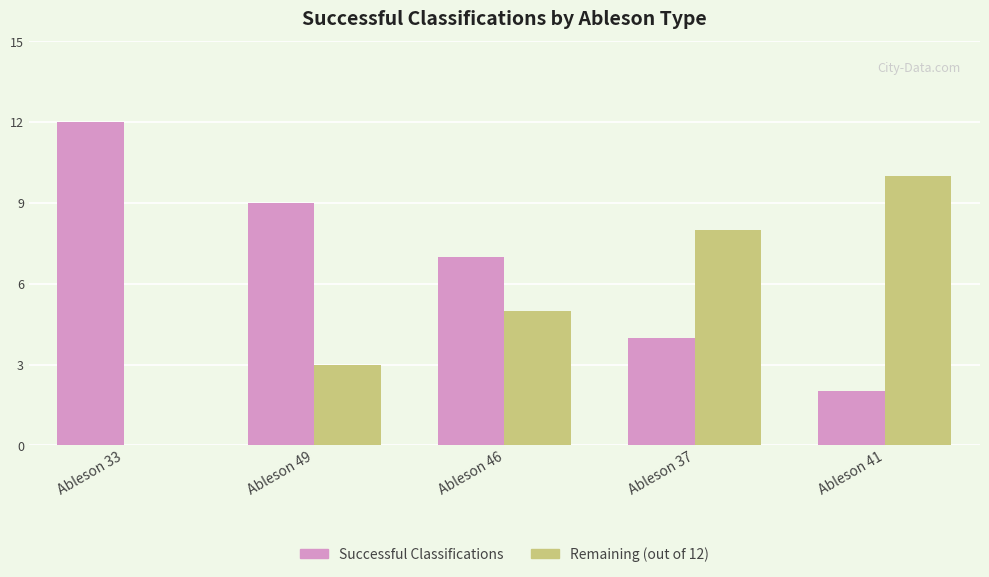

At which category does the chart reach its peak across all series?

Ableson 33